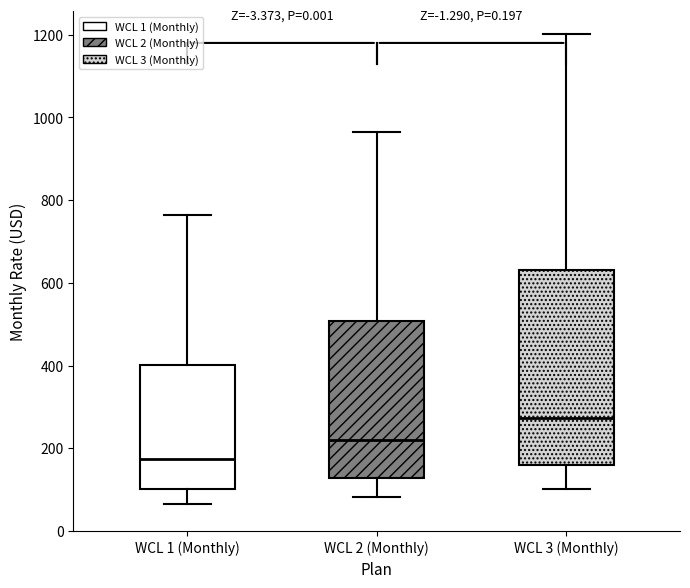

Reading left to right, read every box against the y-axis: the position of its median line, the range the box covers, and the ends of its whiskers. The values are not printed on the chart, so give them approximately, as read against the axis.

WCL 1 (Monthly): median 180, box 100 to 400, whiskers 60 to 760
WCL 2 (Monthly): median 220, box 120 to 500, whiskers 80 to 960
WCL 3 (Monthly): median 280, box 160 to 640, whiskers 100 to 1200